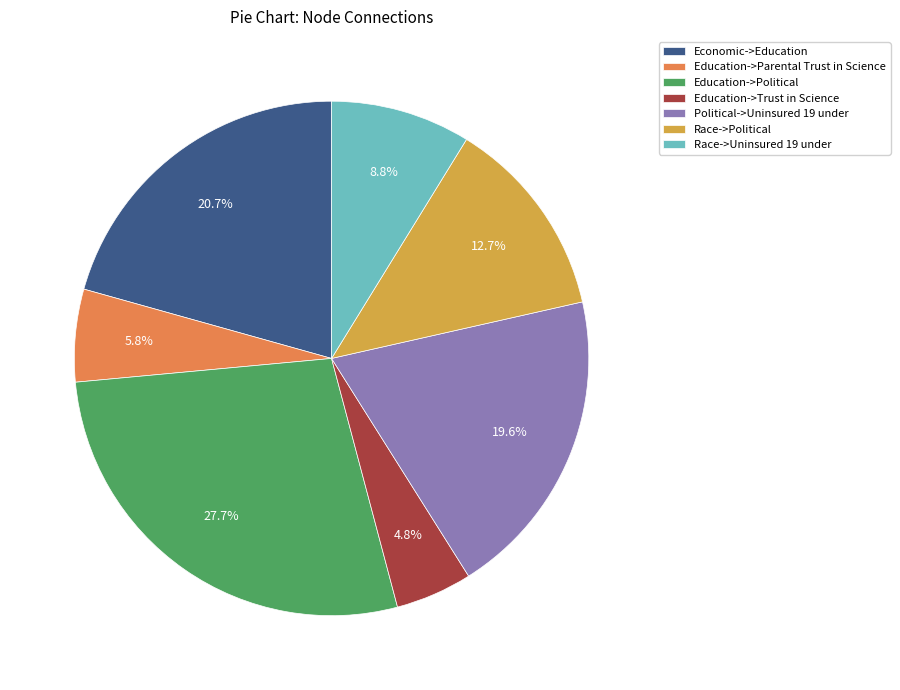

Is Education->Political the majority of the pie?

No